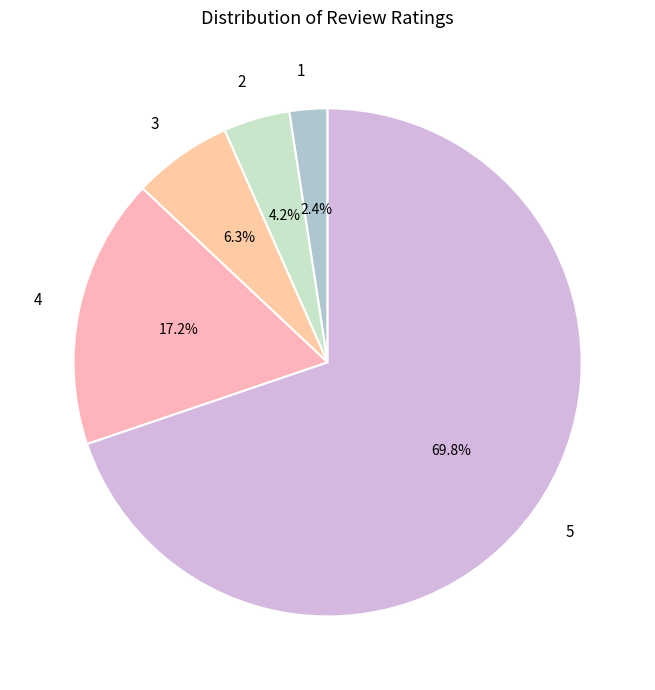

True or false: 3 accounts for 6% of the total.

True